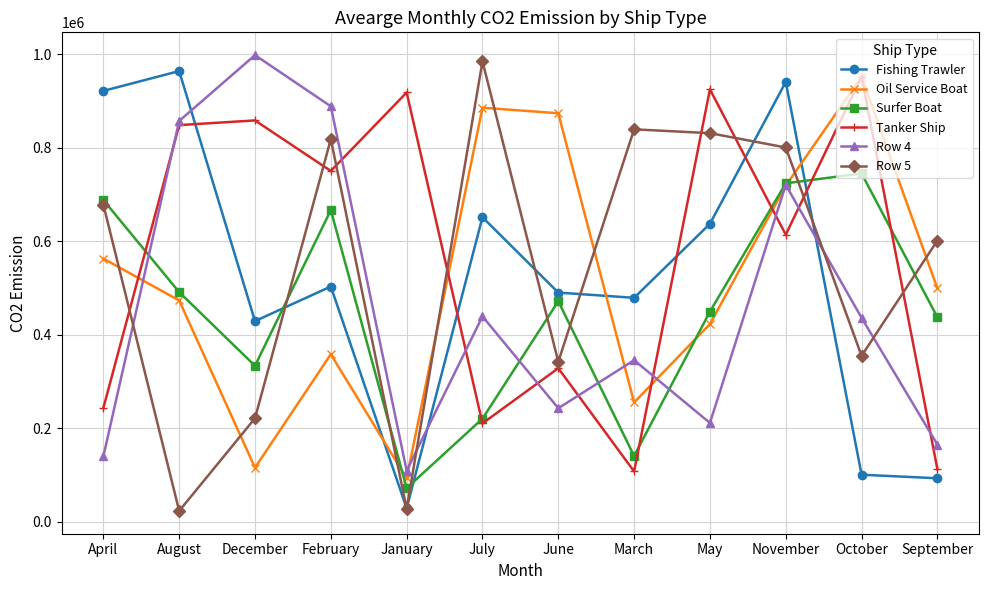

What is the maximum value for Row 4?

997962